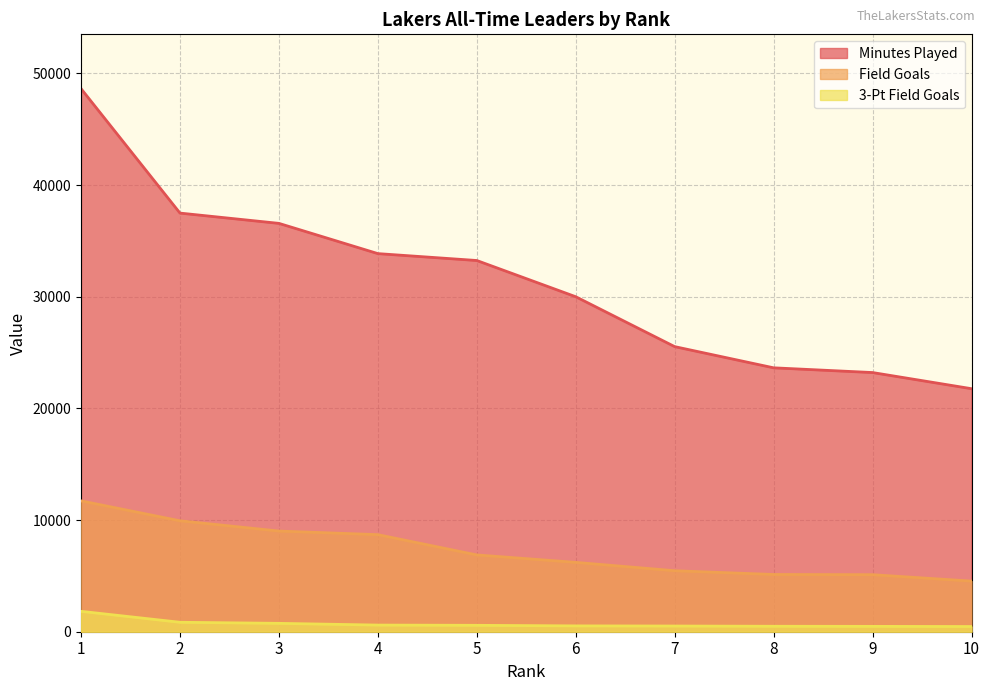

List the series in order of their overall mean, highest first.

Minutes Played, Field Goals, 3-Pt Field Goals